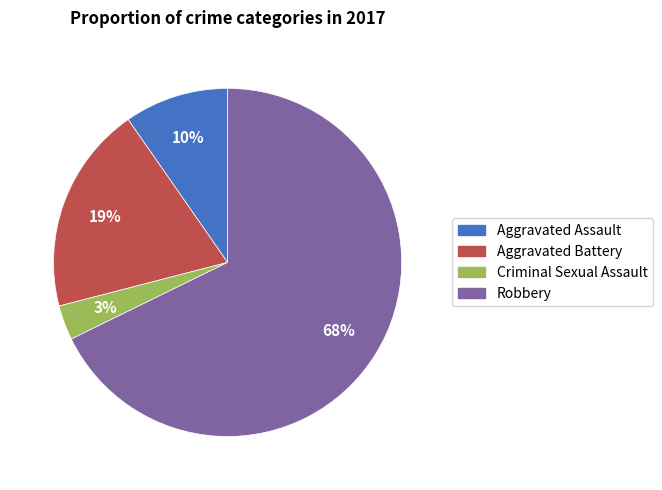

Is the sum of Aggravated Battery and Criminal Sexual Assault greater than half?

No